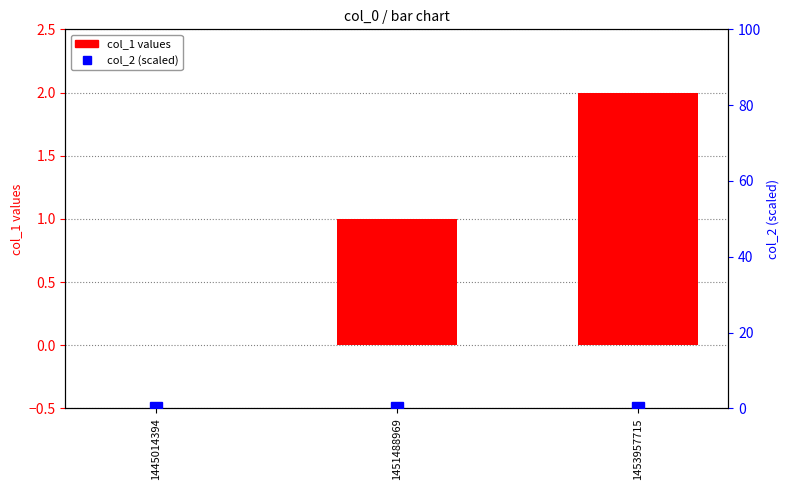

Between 1453957715 and 1451488969, which is larger?

1453957715